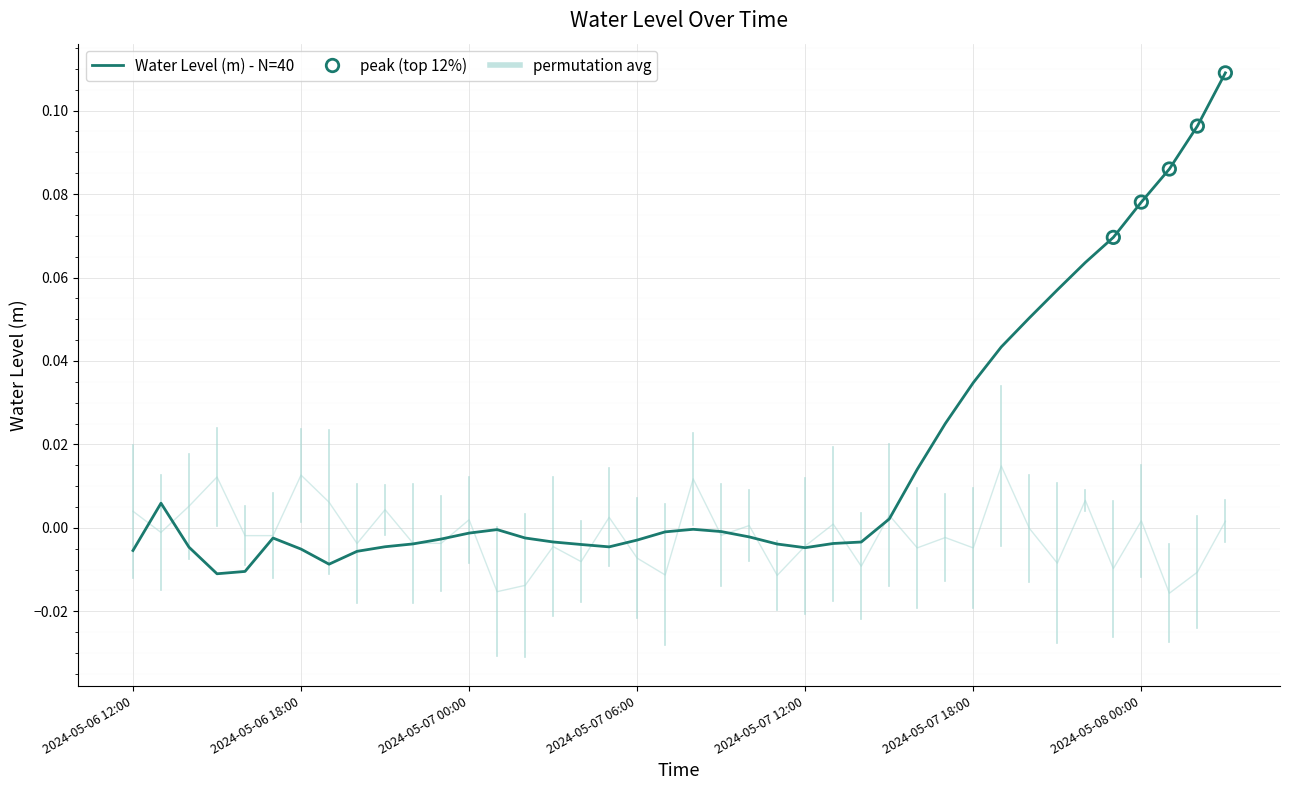

Which series has the widest spread of values?

Water Level (m) - N=40